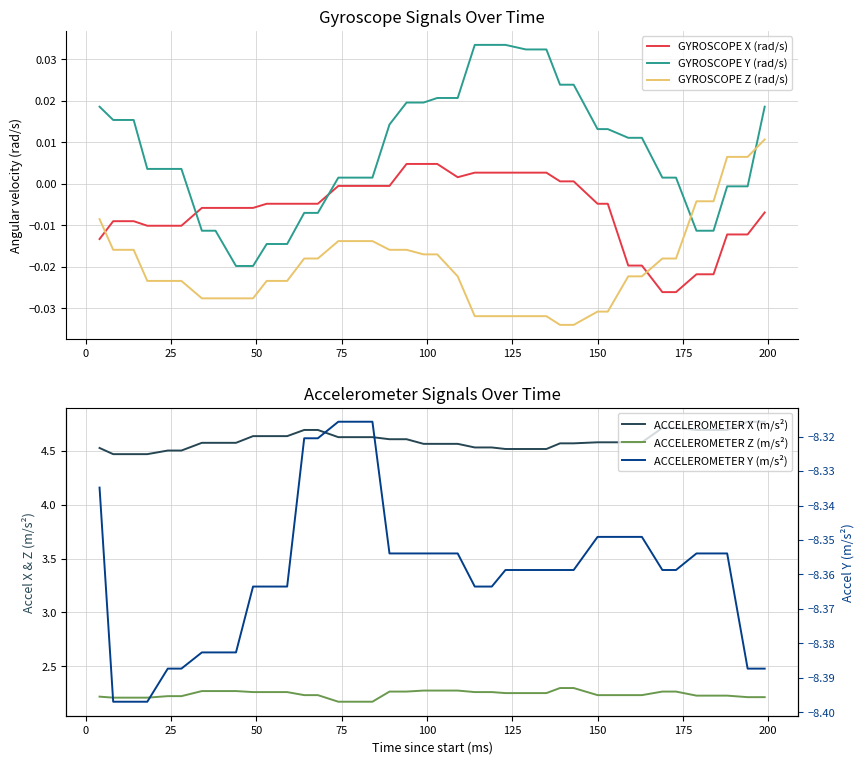

Which series ends up on top after the final intersection of GYROSCOPE Y (rad/s) and GYROSCOPE Z (rad/s)?

GYROSCOPE Y (rad/s)